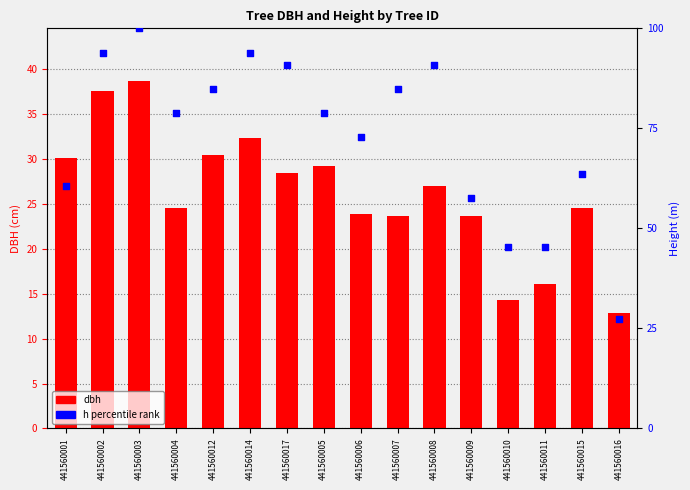

At how many categories does at least one series exceed 21?

16